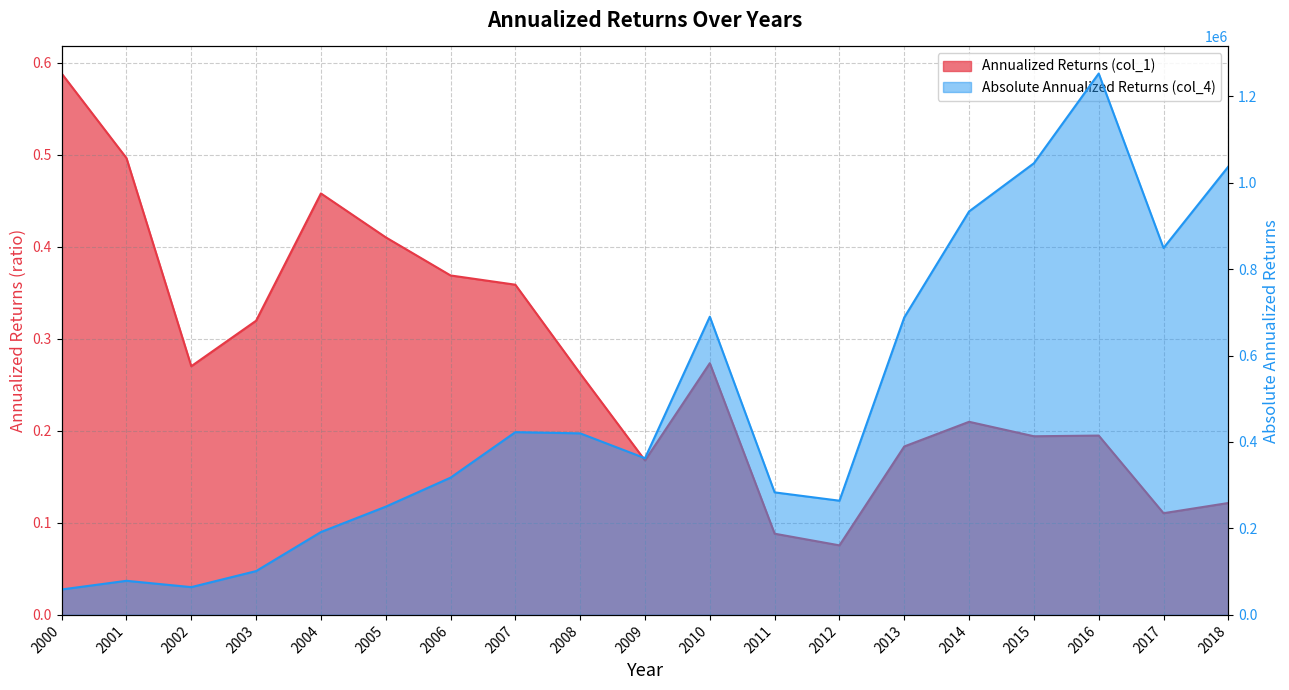

What is the average value of the Annualized Returns (col_1) series?

0.3